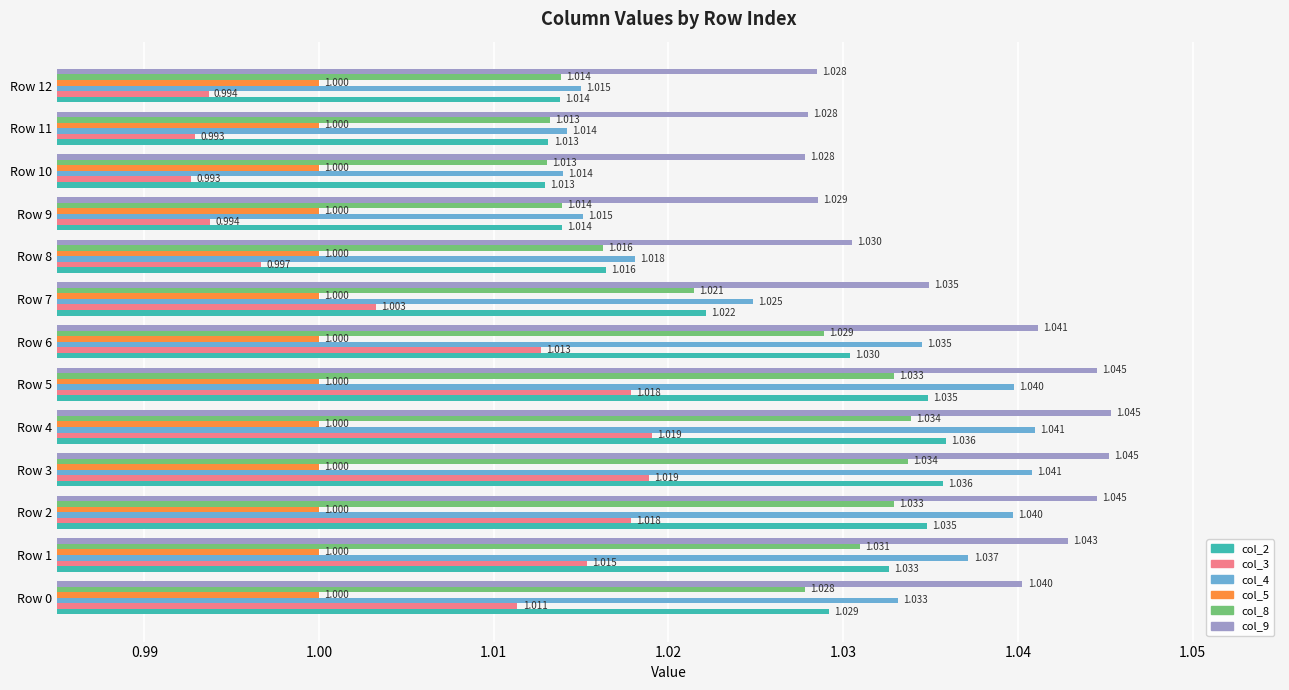

Is the value of col_8 at Row 4 greater than the value of col_2 at Row 6?

Yes